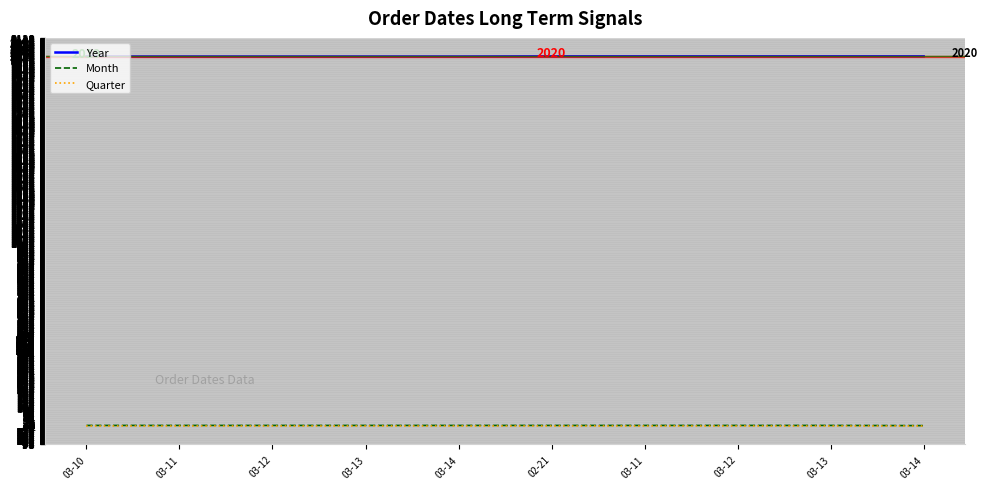

What are all the series names shown in the legend?

Year, Month, Quarter